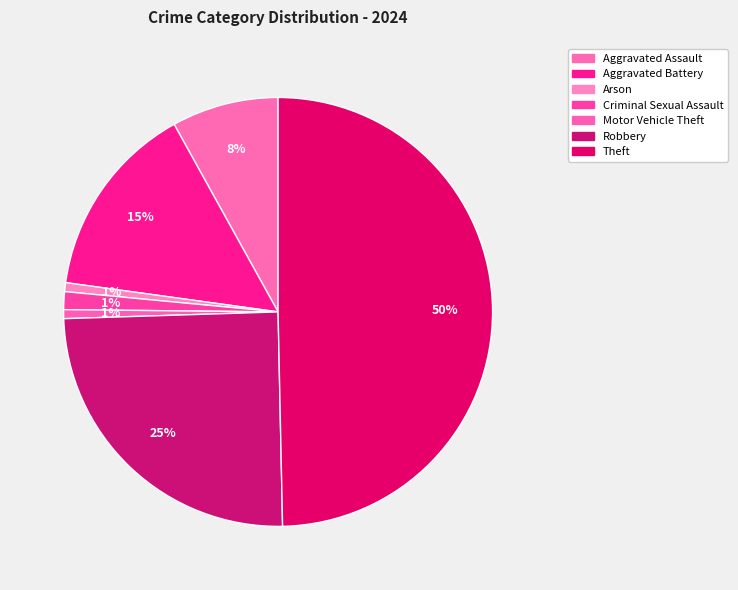

What is the smallest slice in the pie chart?

Arson